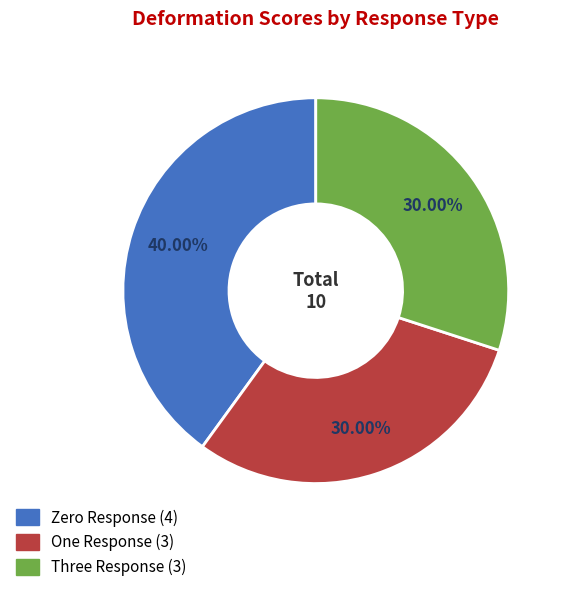

Count the number of slices in the pie.

3